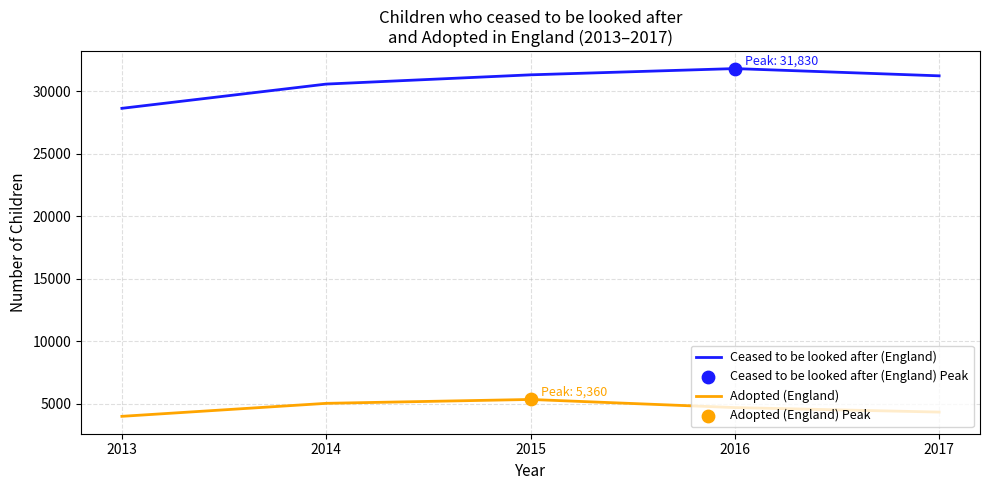

Which series has the largest total across all categories?

Ceased to be looked after (England)